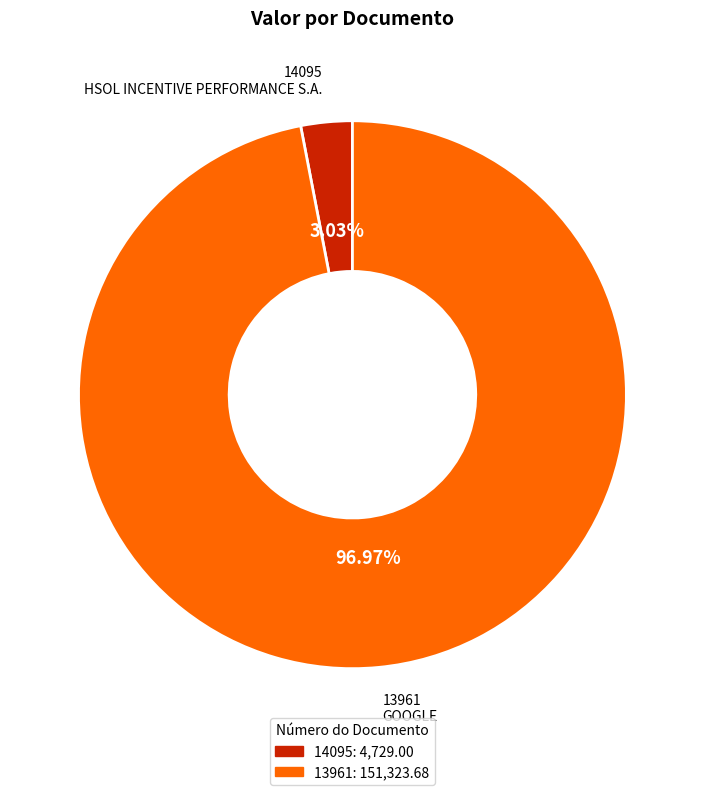

Which slice is the largest?

13961